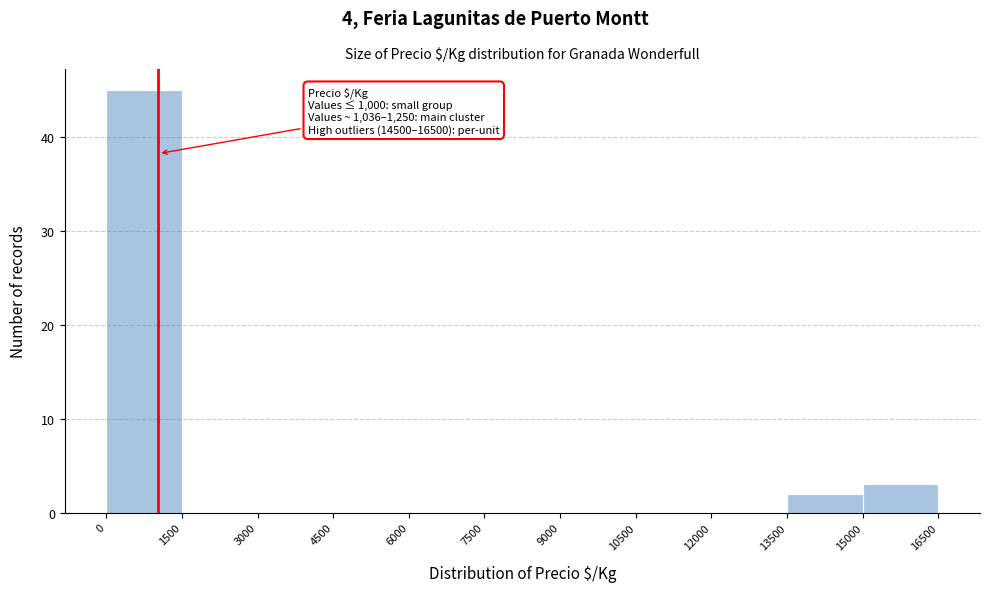

Which range on the x-axis has the tallest bar?

0 to 1500